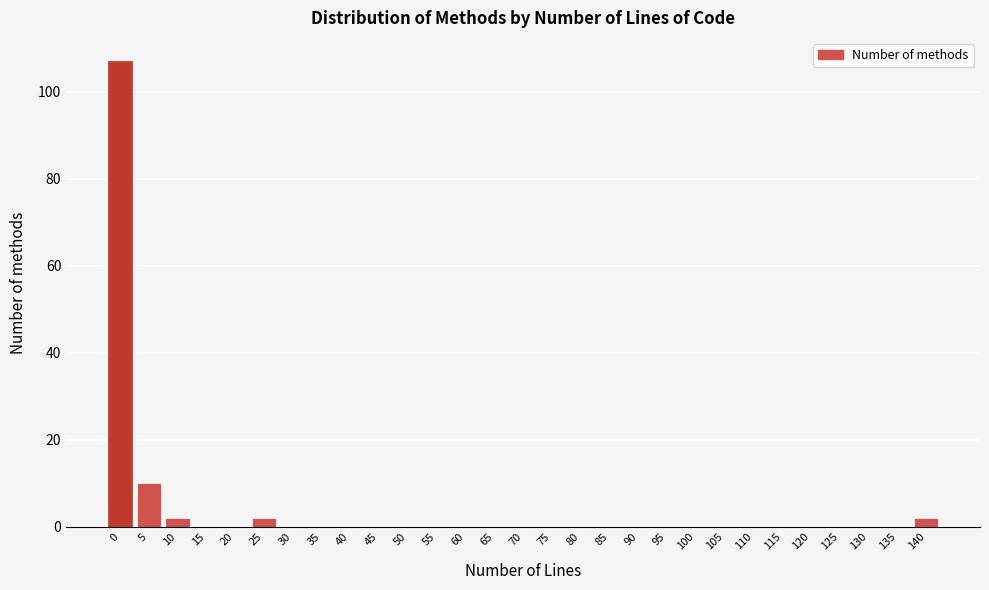

Reading left to right, list all the values displayed in this chart.

0=107	5=10	10=2	15=0	20=0	25=2	30=0	35=0	40=0	45=0	50=0	55=0	60=0	65=0	70=0	75=0	80=0	85=0	90=0	95=0	100=0	105=0	110=0	115=0	120=0	125=0	130=0	135=0	140=2